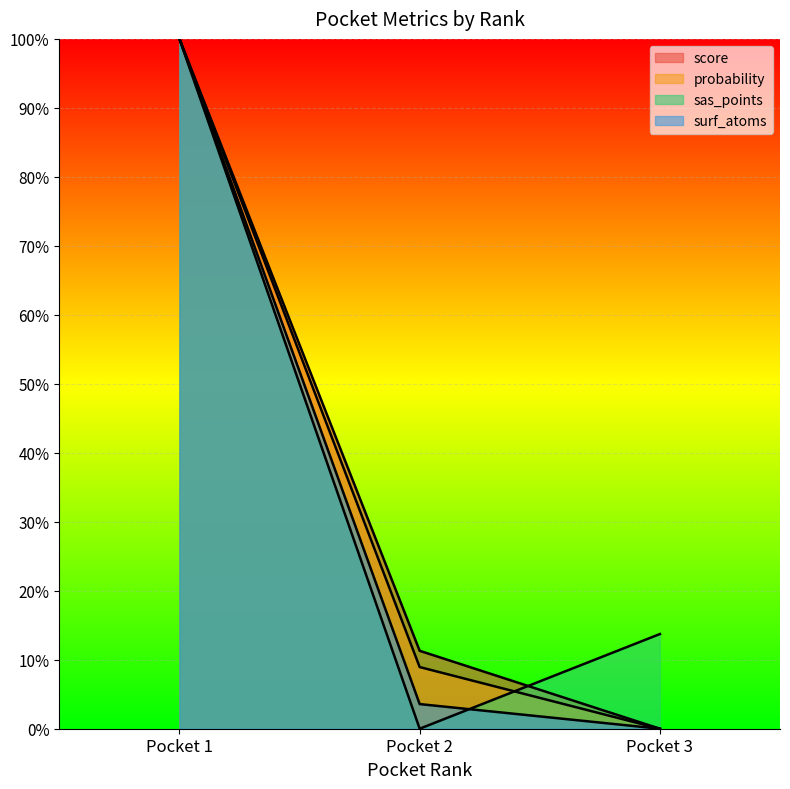

What is the sum of the probability values at Pocket 2 and Pocket 3?

8.9